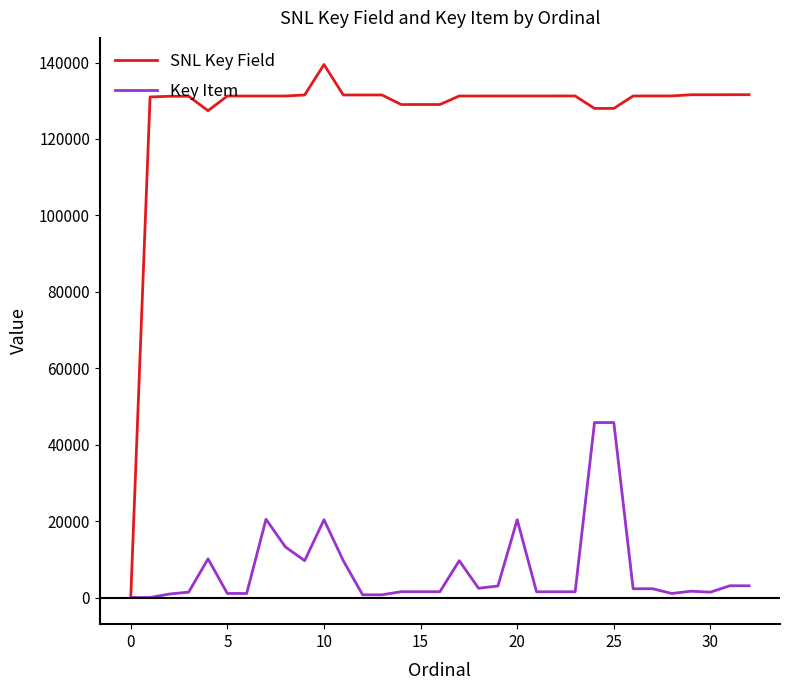

Which series has the largest range (max minus min)?

SNL Key Field